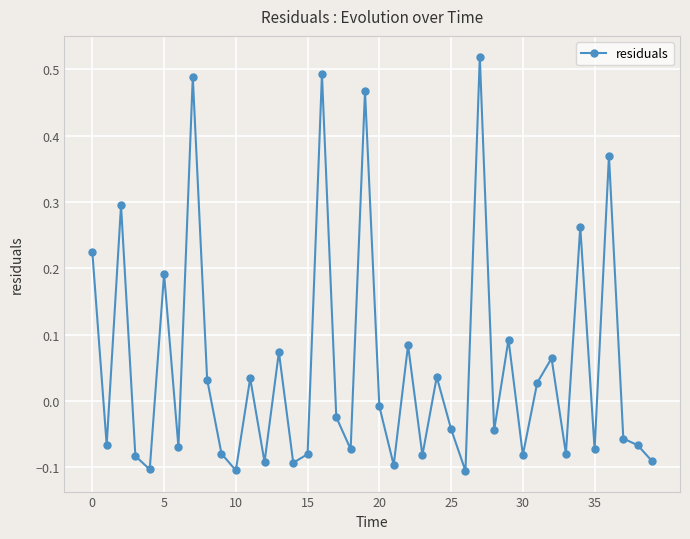

What is the difference between the maximum and minimum values?

0.6